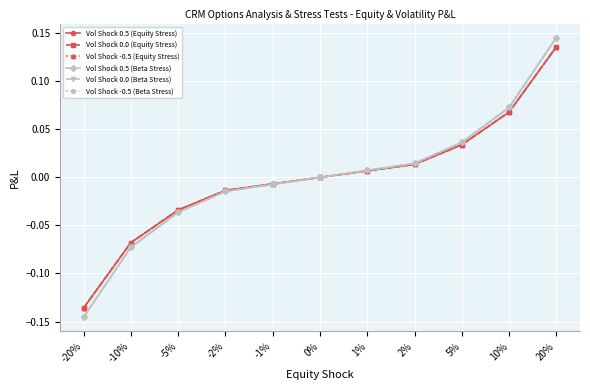

True or false: Vol Shock 0.0 (Beta Stress) and Vol Shock 0.5 (Equity Stress) cross at least once.

False